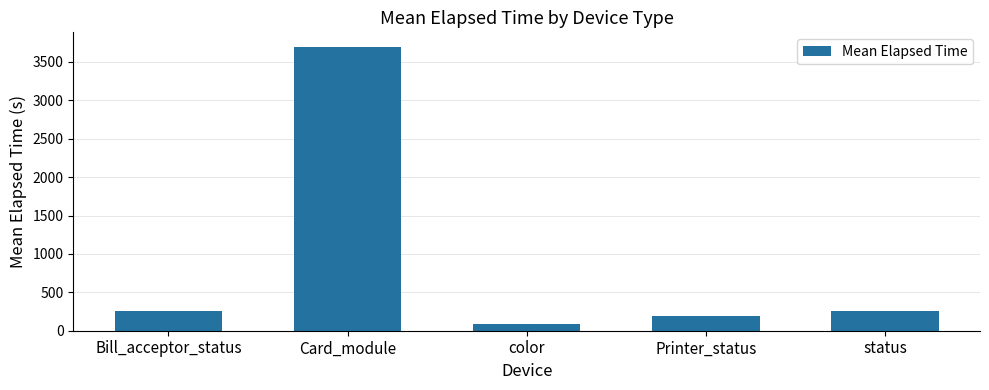

Where does the data first go above 254?

Bill_acceptor_status